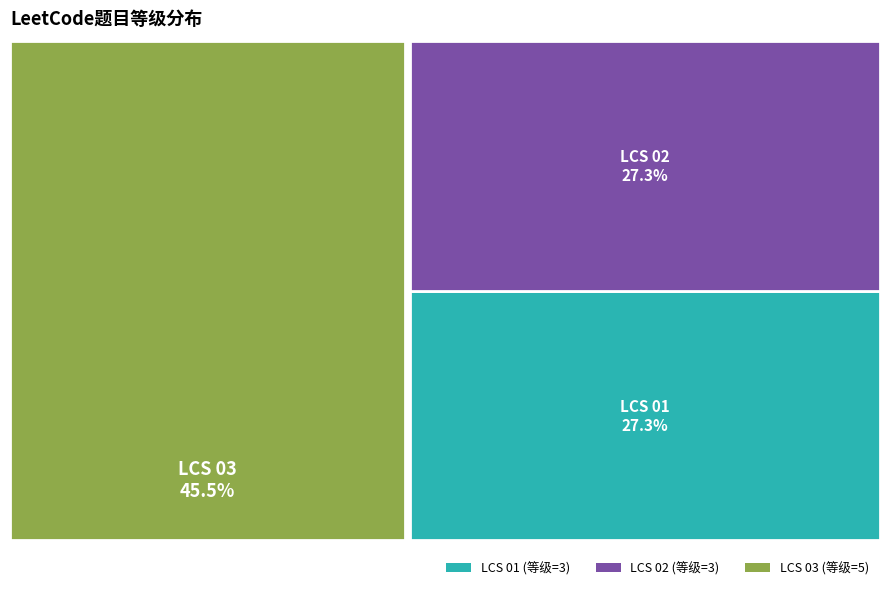

To the nearest percent, what portion does LCS 02 represent?

27%